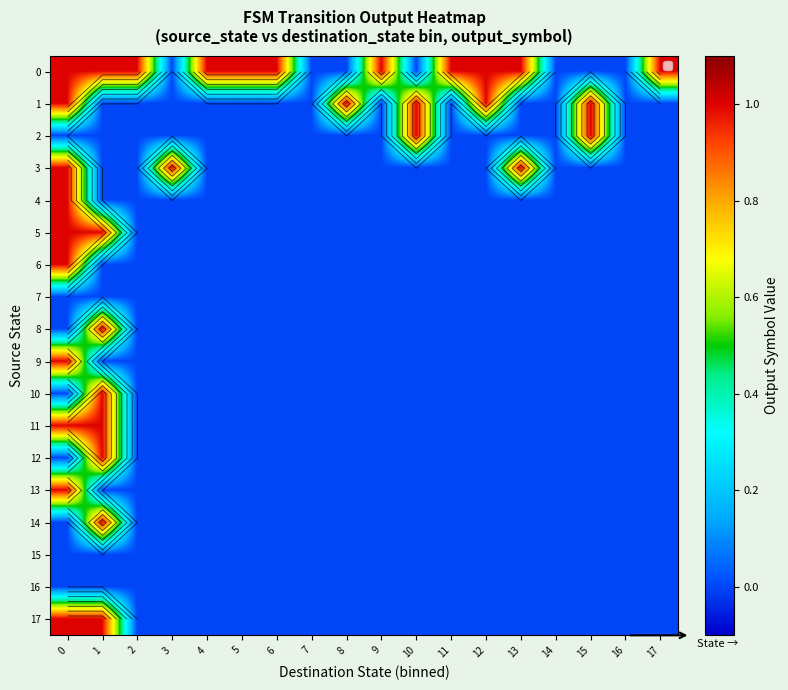

What is the total value across all series at 3?

1